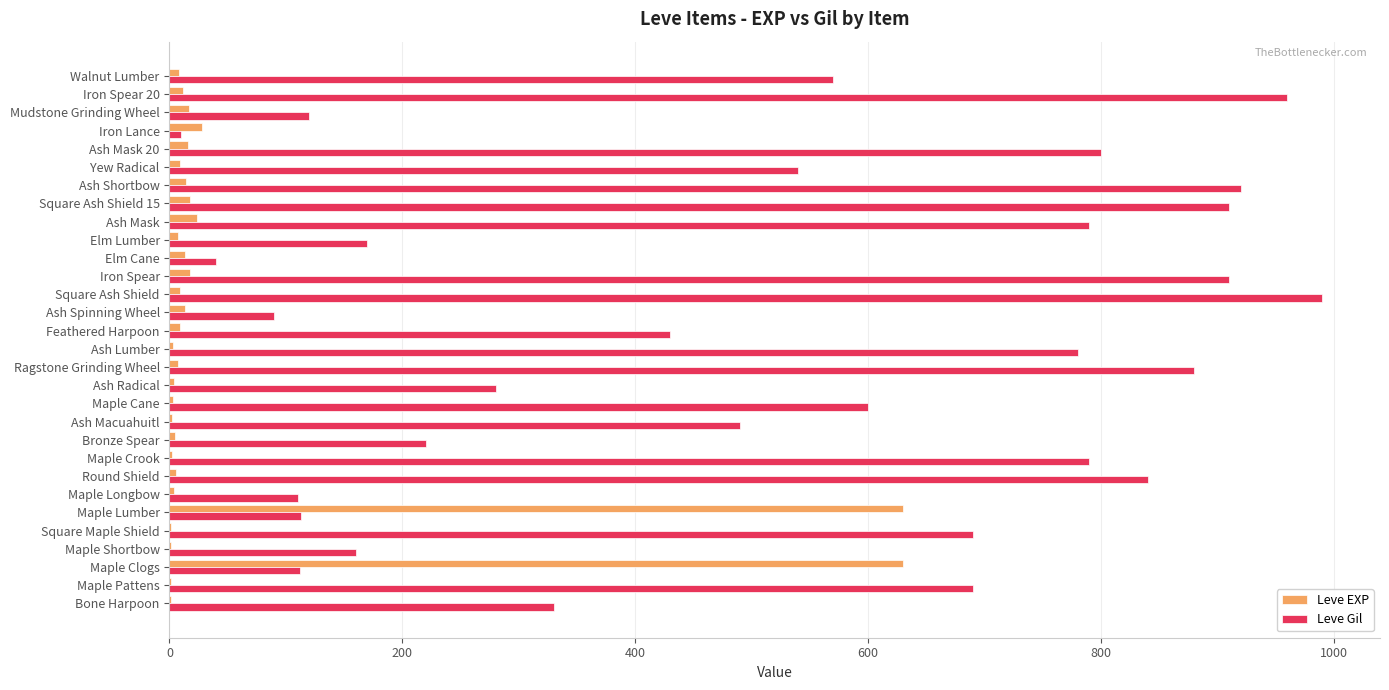

Is the value of Leve EXP at Ash Mask 20 greater than the value of Leve Gil at Round Shield?

No